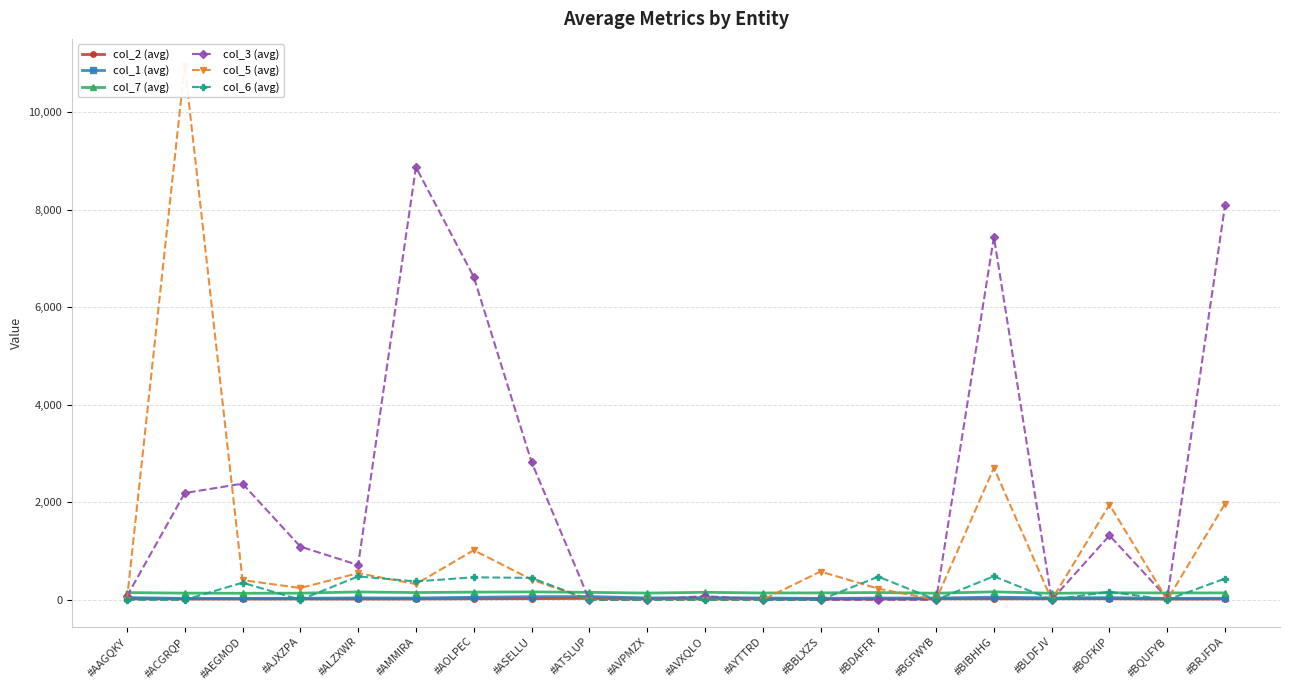

What is the label of the 6th point from the right?

#BGFWYB